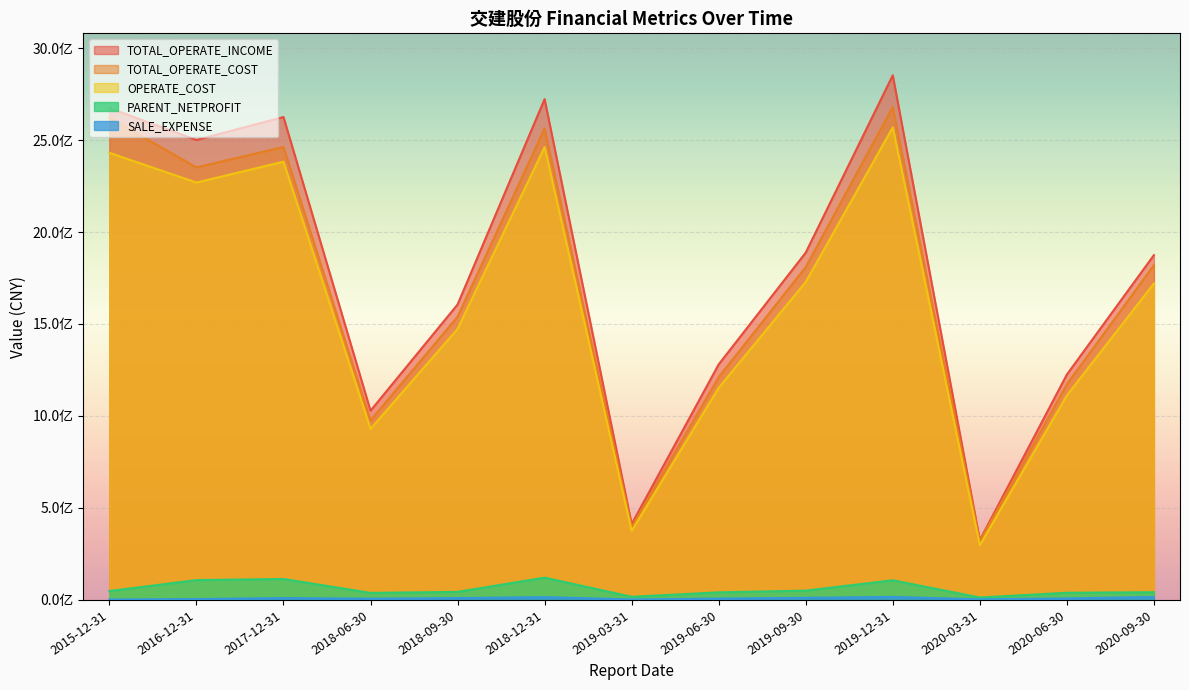

True or false: TOTAL_OPERATE_COST and SALE_EXPENSE cross at least once.

False